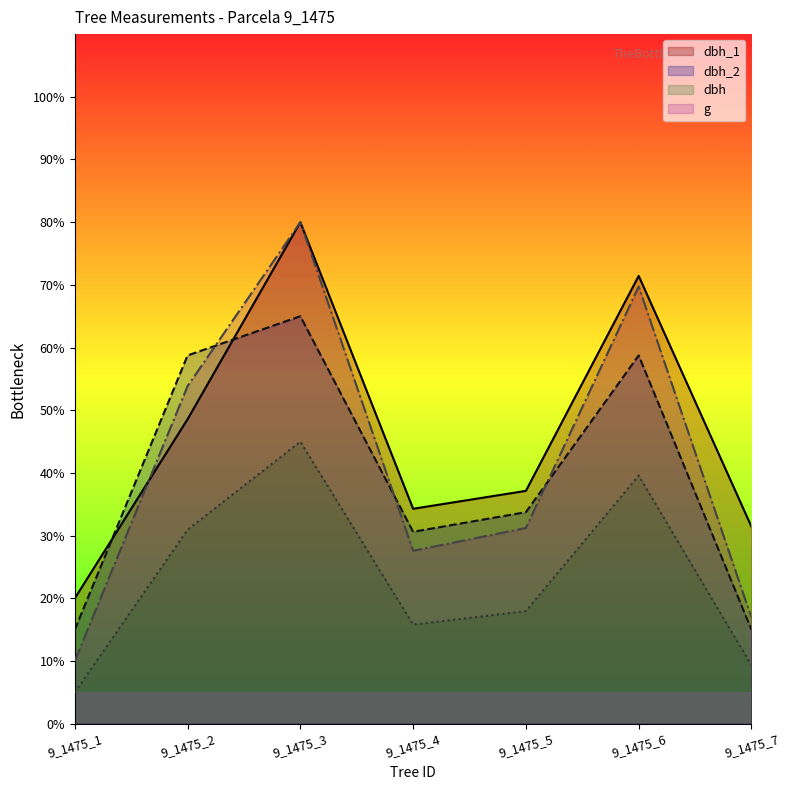

Reading right to left, transcribe all the data shown in this chart.

dbh_1: 9_1475_7=31.4	9_1475_6=71.4	9_1475_5=37.1	9_1475_4=34.3	9_1475_3=80.0	9_1475_2=48.6	9_1475_1=20.0
dbh_2: 9_1475_7=15.0	9_1475_6=58.8	9_1475_5=33.8	9_1475_4=30.6	9_1475_3=65.0	9_1475_2=58.8	9_1475_1=15.0
dbh: 9_1475_7=9.3	9_1475_6=39.6	9_1475_5=18.0	9_1475_4=15.8	9_1475_3=45.0	9_1475_2=30.9	9_1475_1=5.0
g: 9_1475_7=16.9	9_1475_6=69.7	9_1475_5=31.2	9_1475_4=27.6	9_1475_3=80.0	9_1475_2=53.8	9_1475_1=10.0